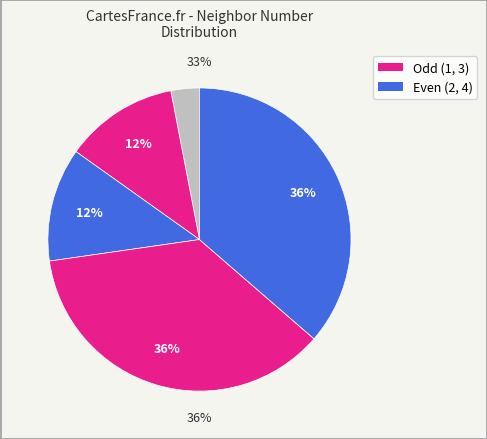

How many segments does this pie chart have?

4